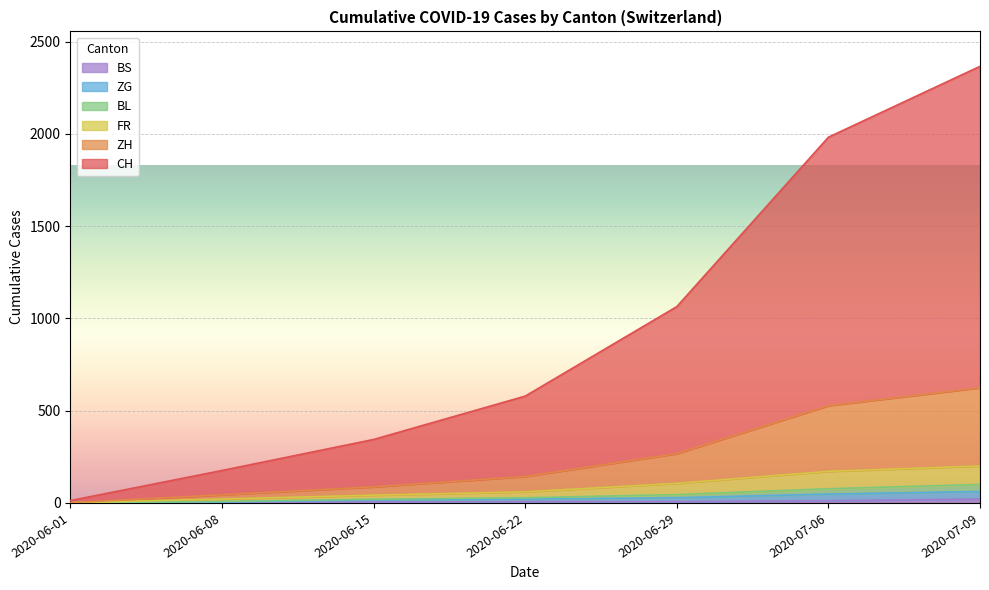

At which category is the sum across all series the highest?

2020-07-09